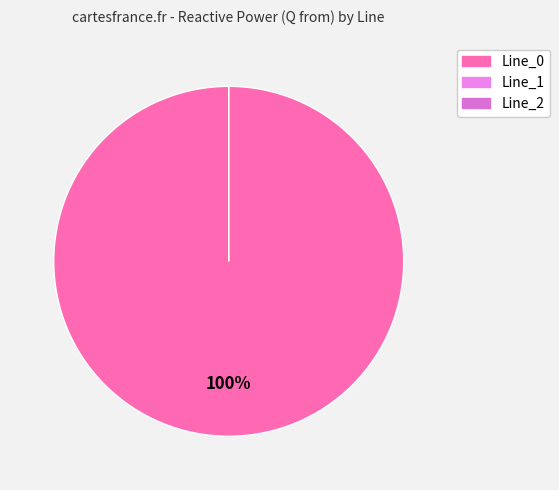

Between Line_2 and Line_0, which is larger?

Line_0